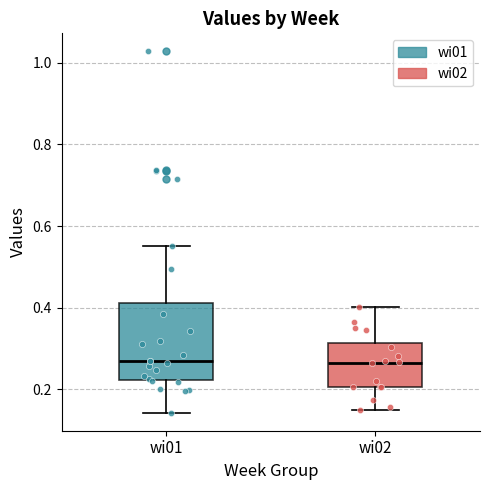

Reading left to right, read every box against the y-axis: the position of its median line, the range the box covers, and the ends of its whiskers. The values are not printed on the chart, so give them approximately, as read against the axis.

wi01: median 0.28, box 0.22 to 0.42, whiskers 0.14 to 0.56
wi02: median 0.26, box 0.20 to 0.32, whiskers 0.14 to 0.40